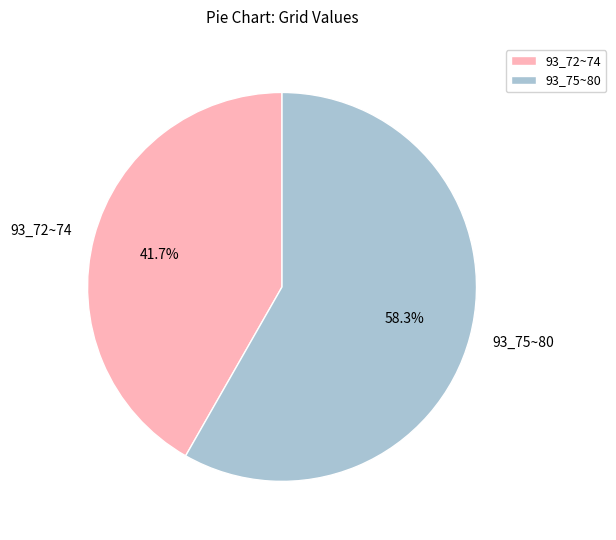

Rank the categories by value from lowest to highest.

93_72~74, 93_75~80